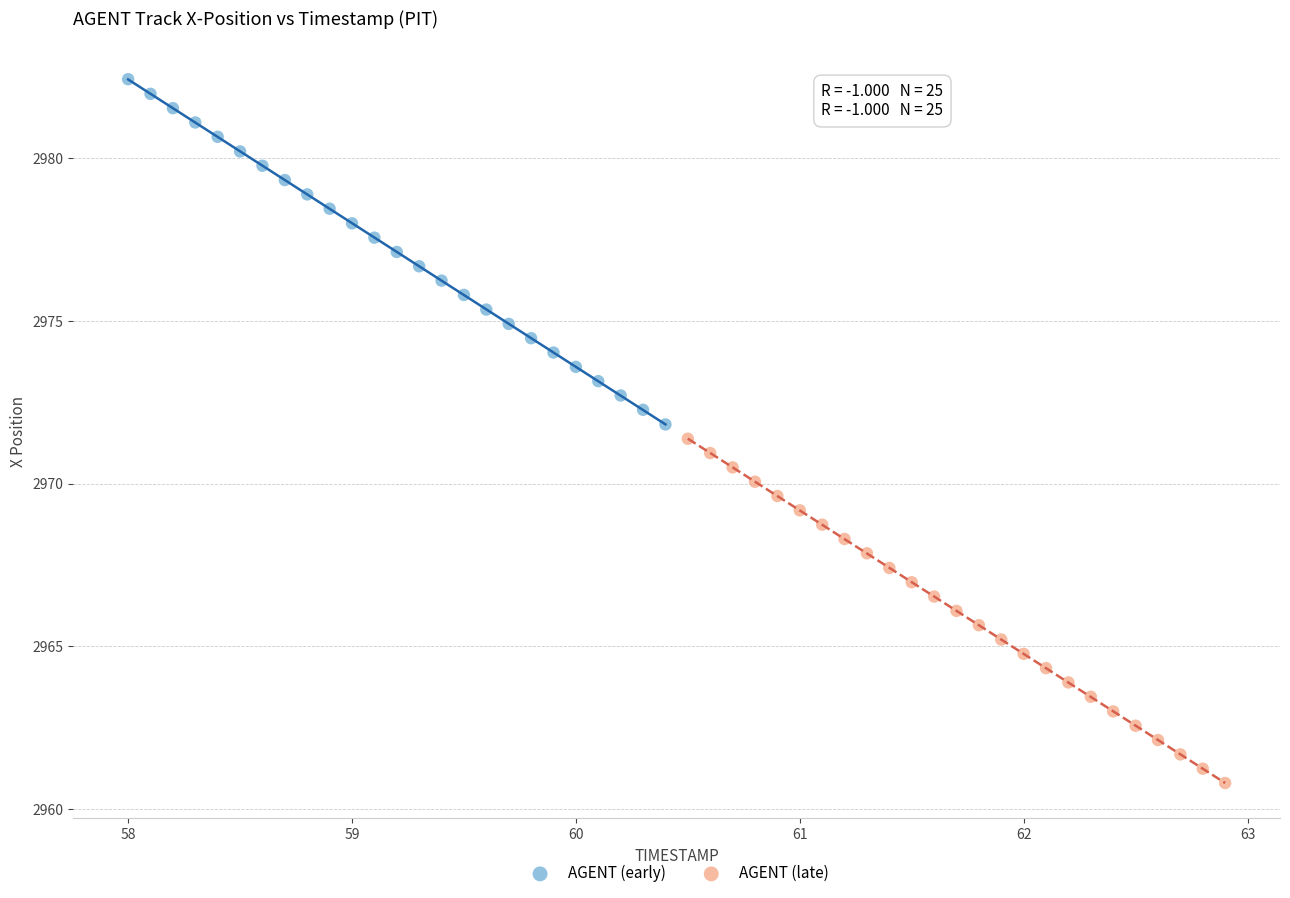

What are all the series names shown in the legend?

AGENT (early), AGENT (late)